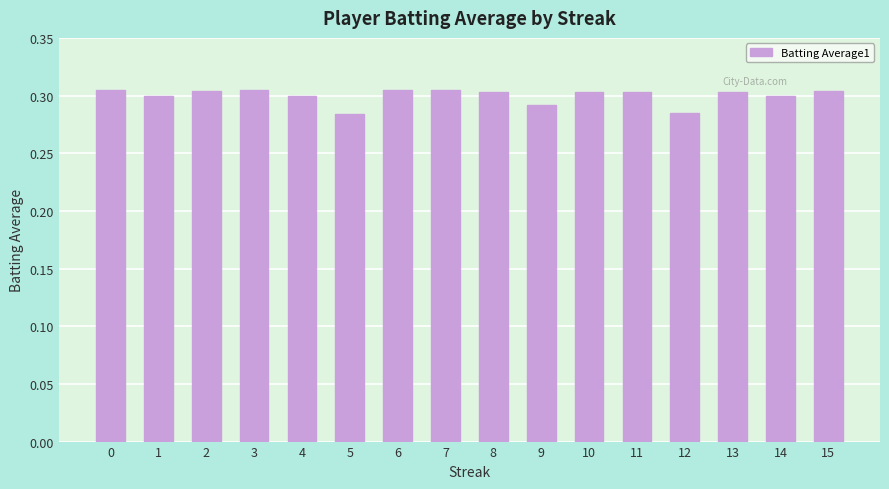

What is the sum of the values at 11 and 10?

0.6